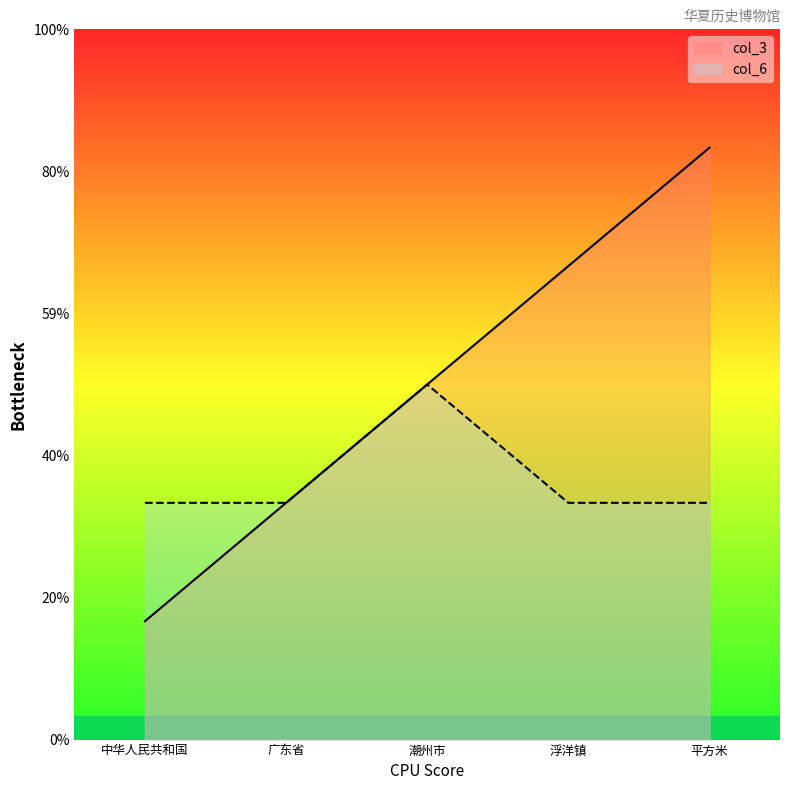

Reading right to left, extract all data points from this chart.

col_3: 5	4	3	2	1
col_6: 2	2	3	2	2